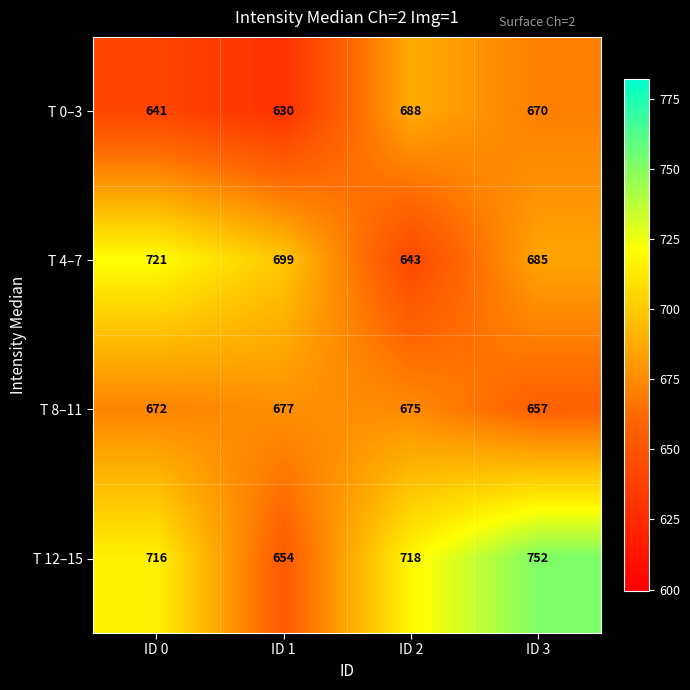

The T 12–15 series shows 654 at ID 1. True or false?

True